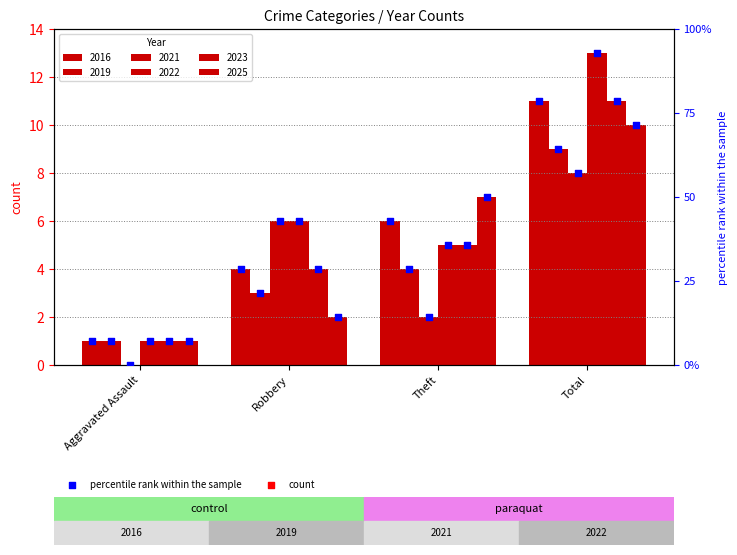

Is the value of 2019 at Aggravated Assault greater than the value of 2025 at Theft?

No